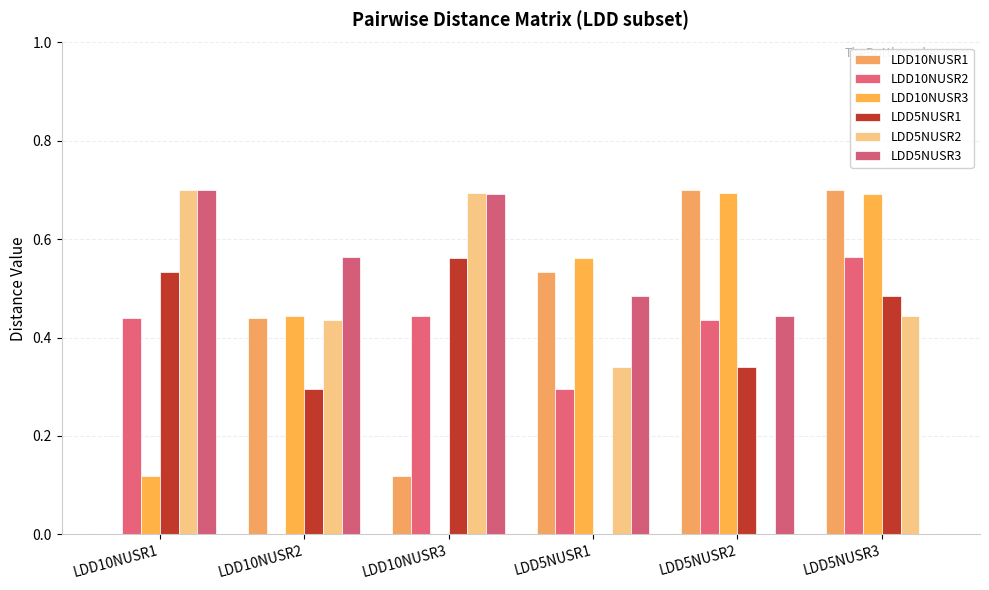

What is the approximate value of LDD10NUSR2 at LDD10NUSR3?

0.4